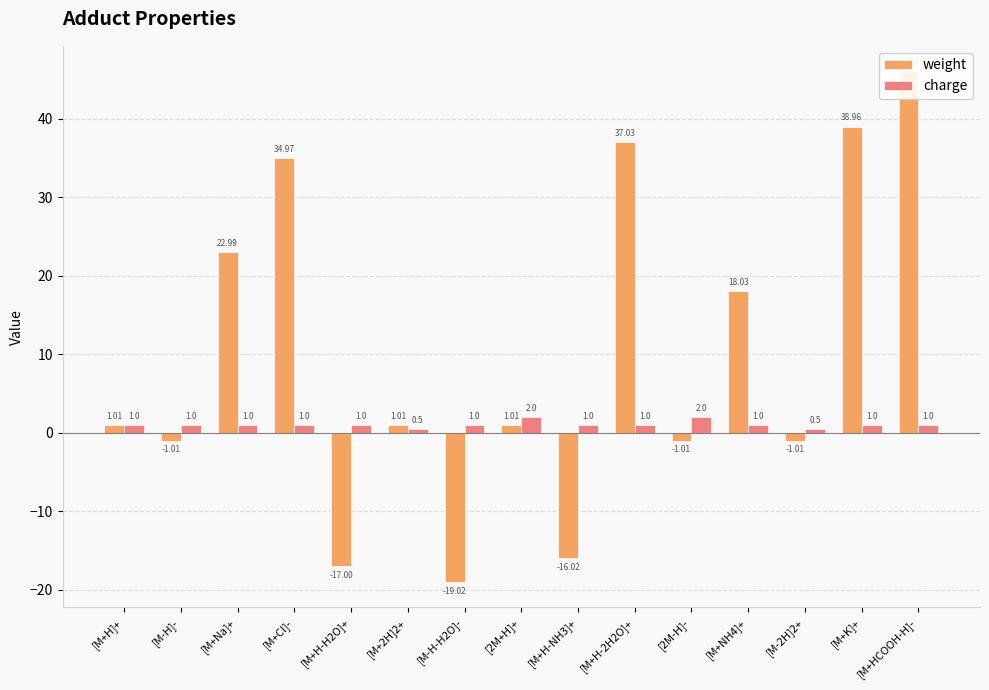

Where is weight nearest to the value 13?

[M+NH4]+